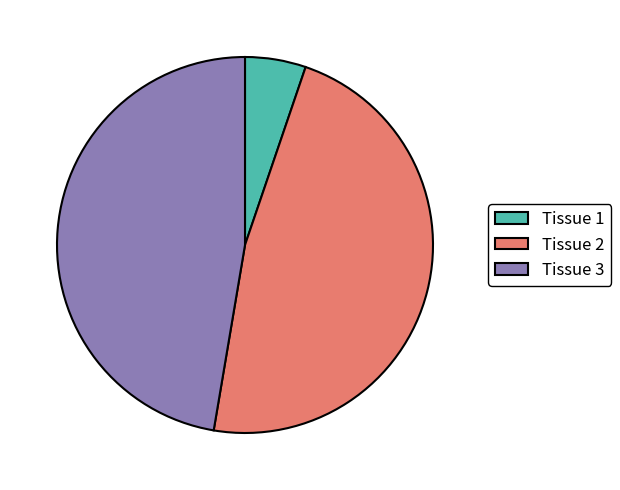

Which category has the smallest portion of the pie?

Tissue 1